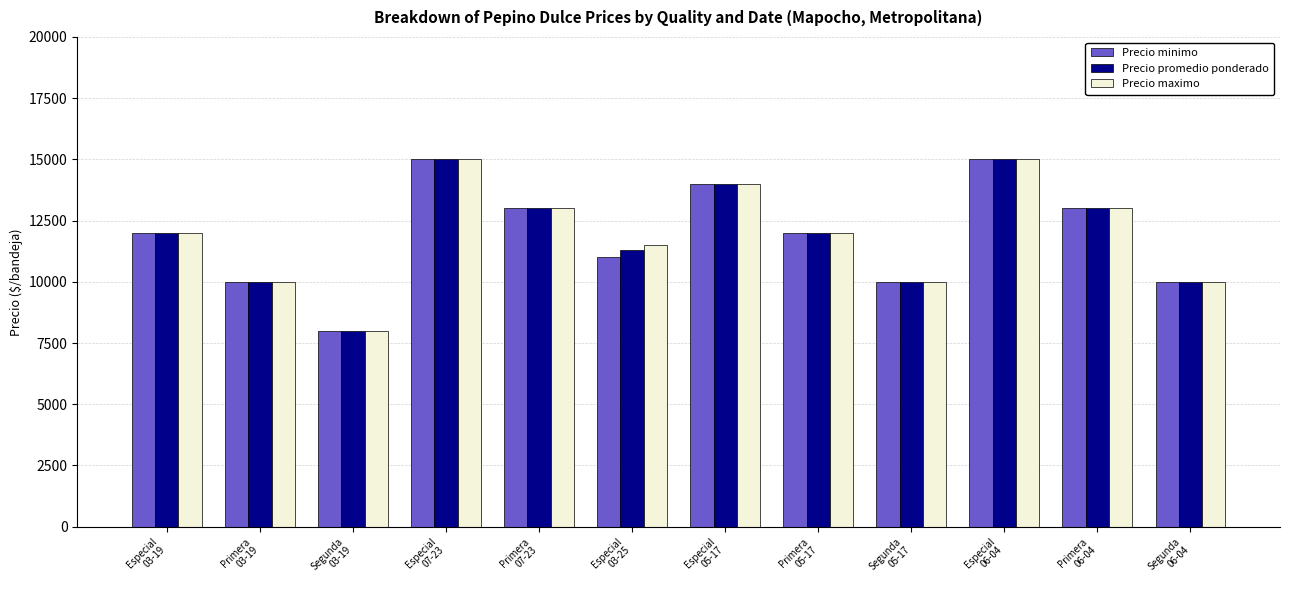

At which label is Precio promedio ponderado closest to 11500?

Especial
03-25